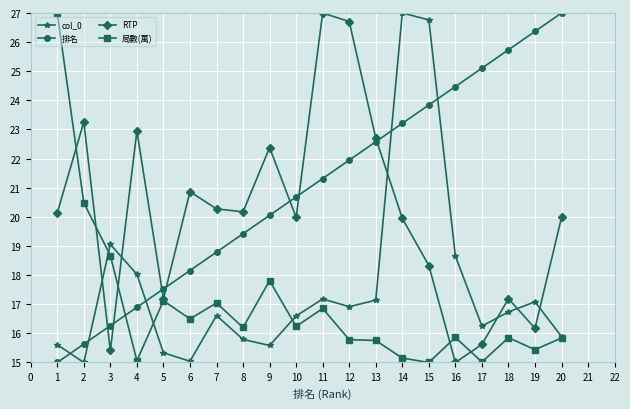

What are all the series names shown in the legend?

col_0, 排名, RTP, 局數(萬)